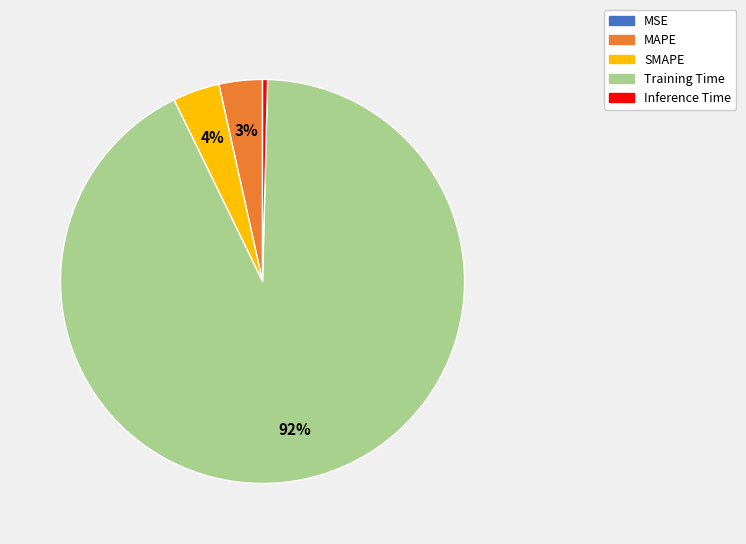

Is it true that Inference Time is 0% of the pie?

True